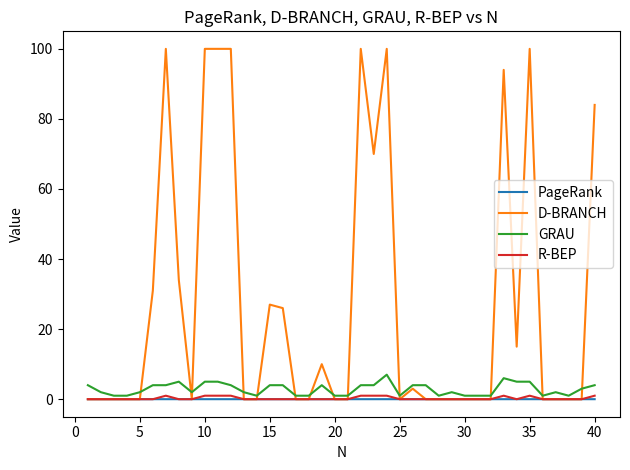

Which series has the widest spread of values?

D-BRANCH